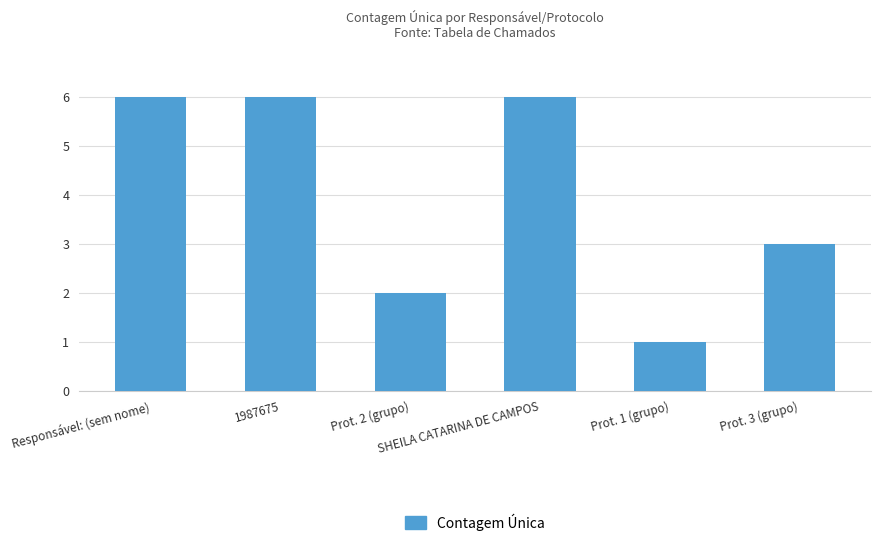

Read the value at Prot. 1 (grupo).

1